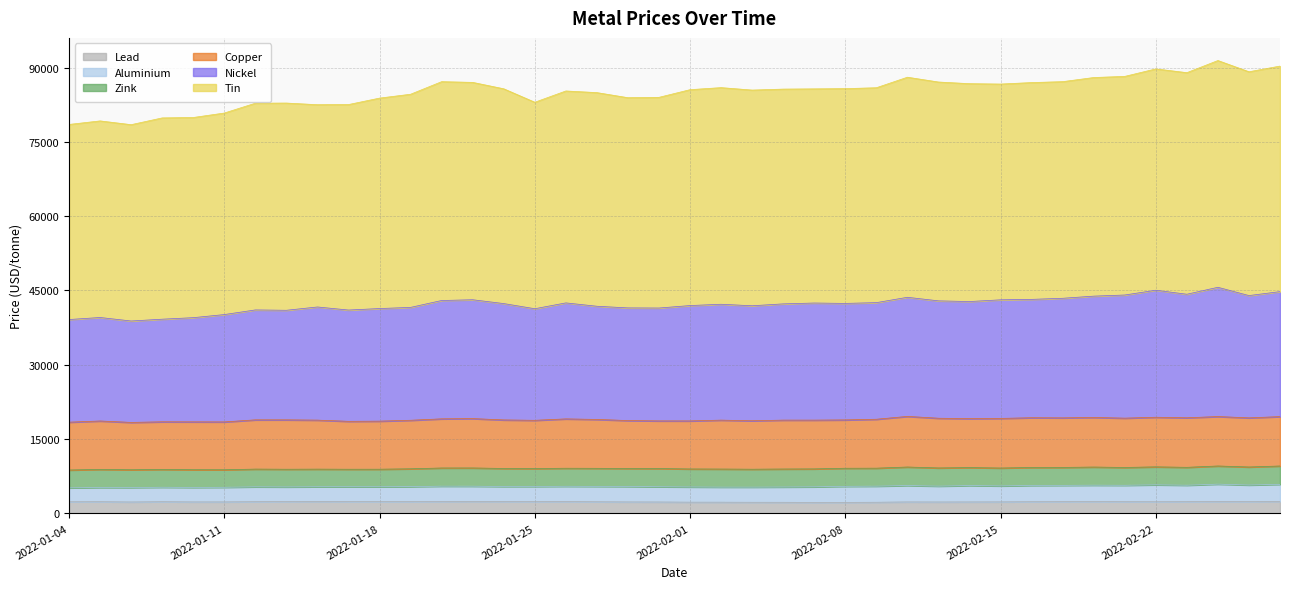

Which series changed the most between 2022-01-12 and 2022-02-11?

tin